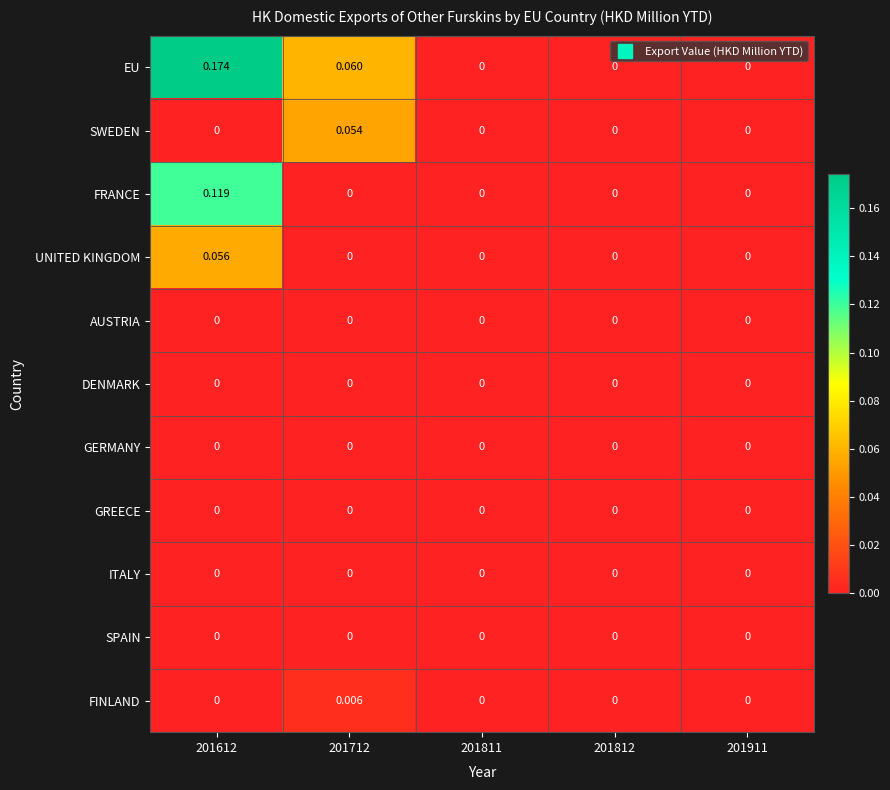

Between 201712 and 201812, which series saw the biggest shift?

EU